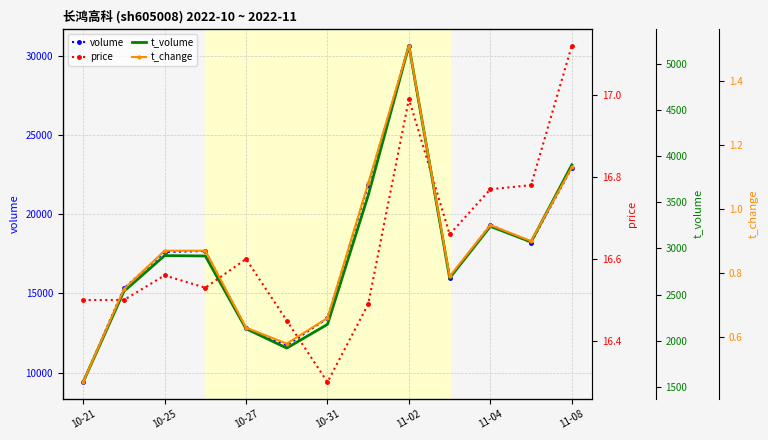

At 10-25, list the series in order from smallest to largest.

t_change, price, t_volume, volume